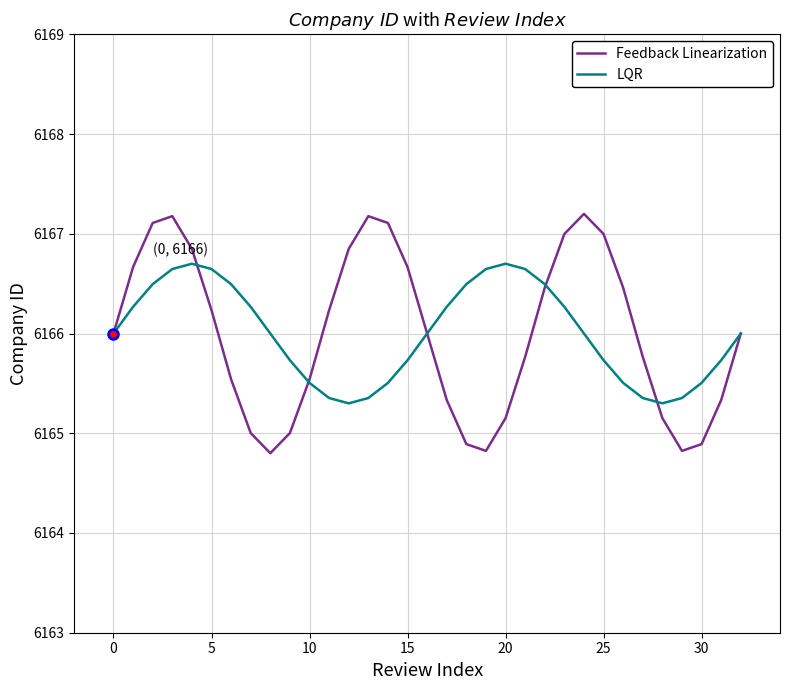

List the series in order of their peak value, highest first.

Feedback Linearization, LQR